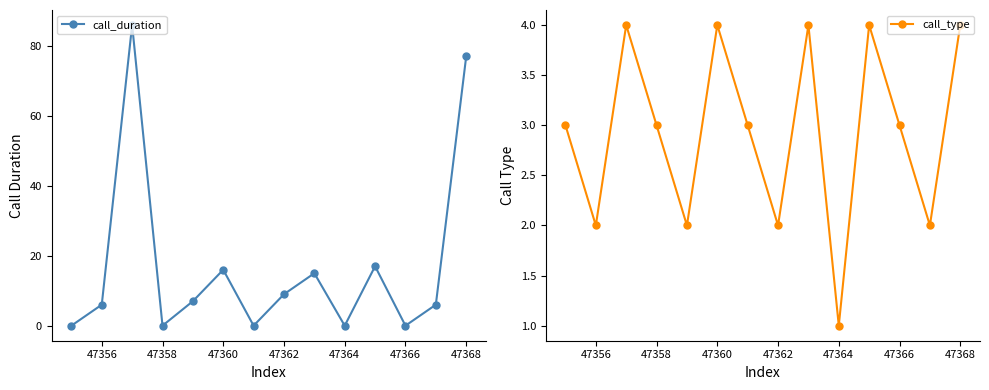

How many intersections are there between call_duration and call_type?

9